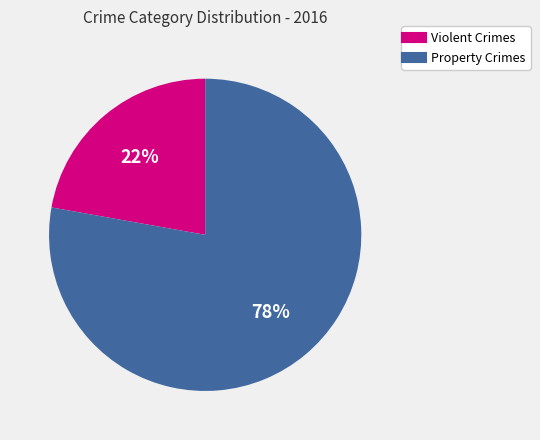

To the nearest percent, what is the average slice percentage?

50%